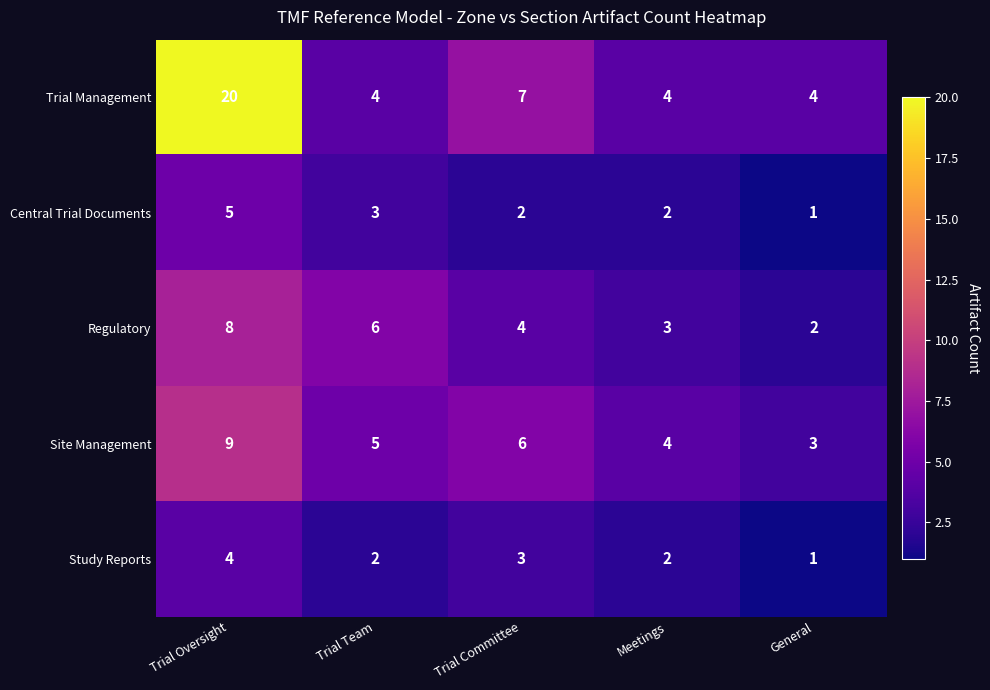

Which series has the largest range (max minus min)?

Trial Management